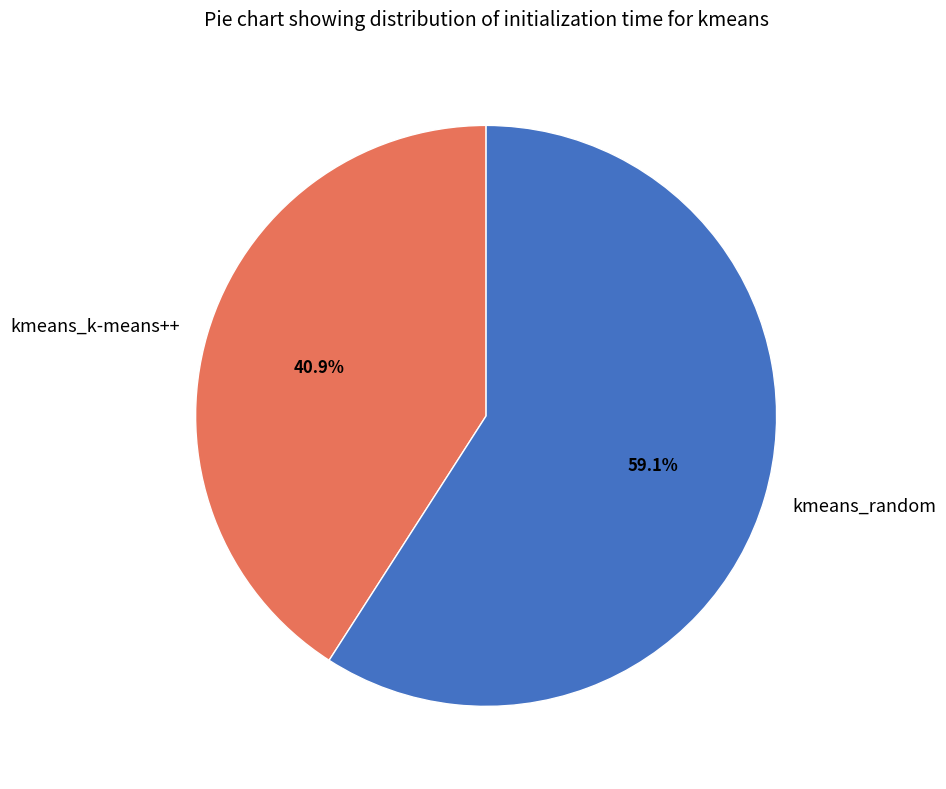

What percentage is the kmeans_random slice, to the nearest percent?

59%